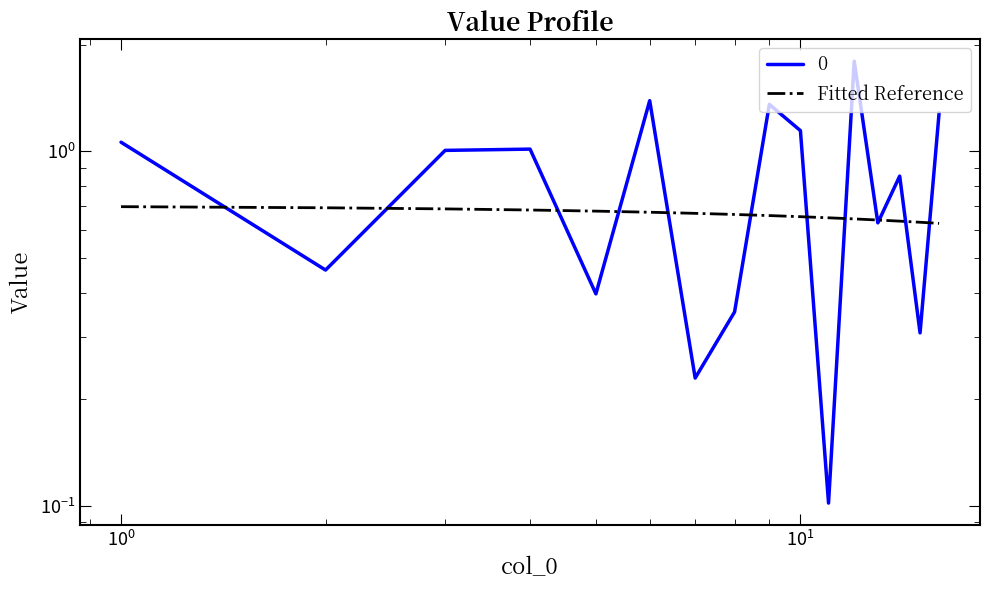

How many lines are shown in the chart?

1